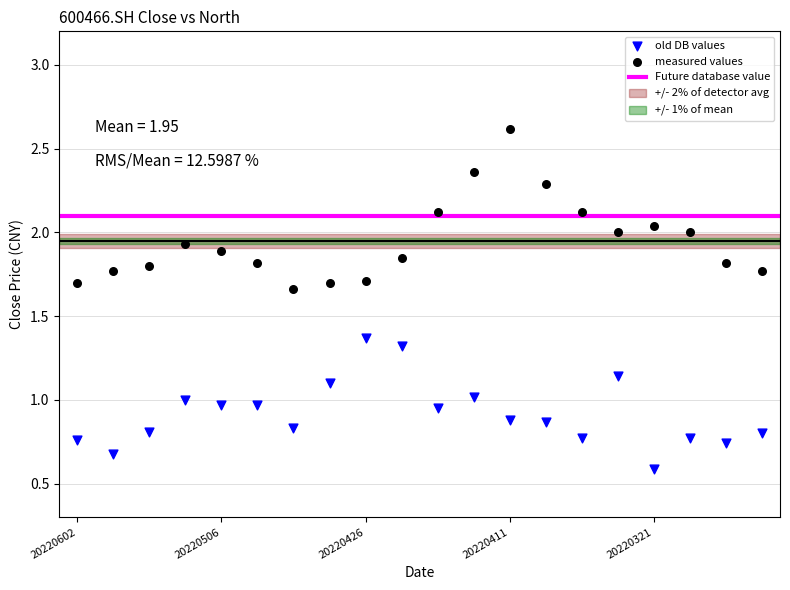

In the old DB values series, what Y value is closest to 0?

0.6